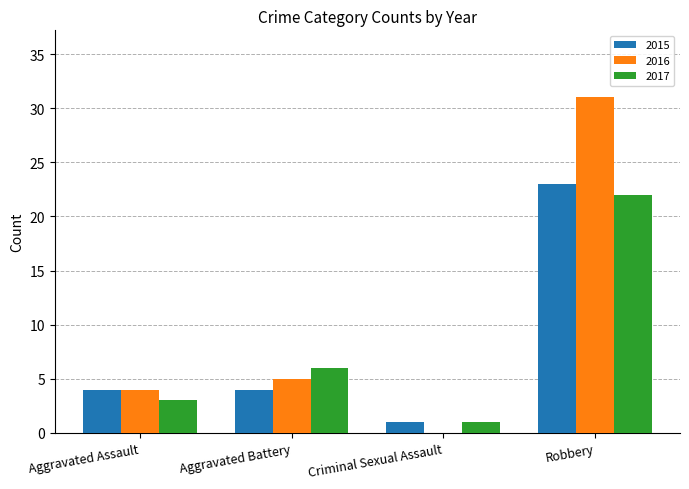

Between Aggravated Assault and Criminal Sexual Assault, which series saw the biggest shift?

2016